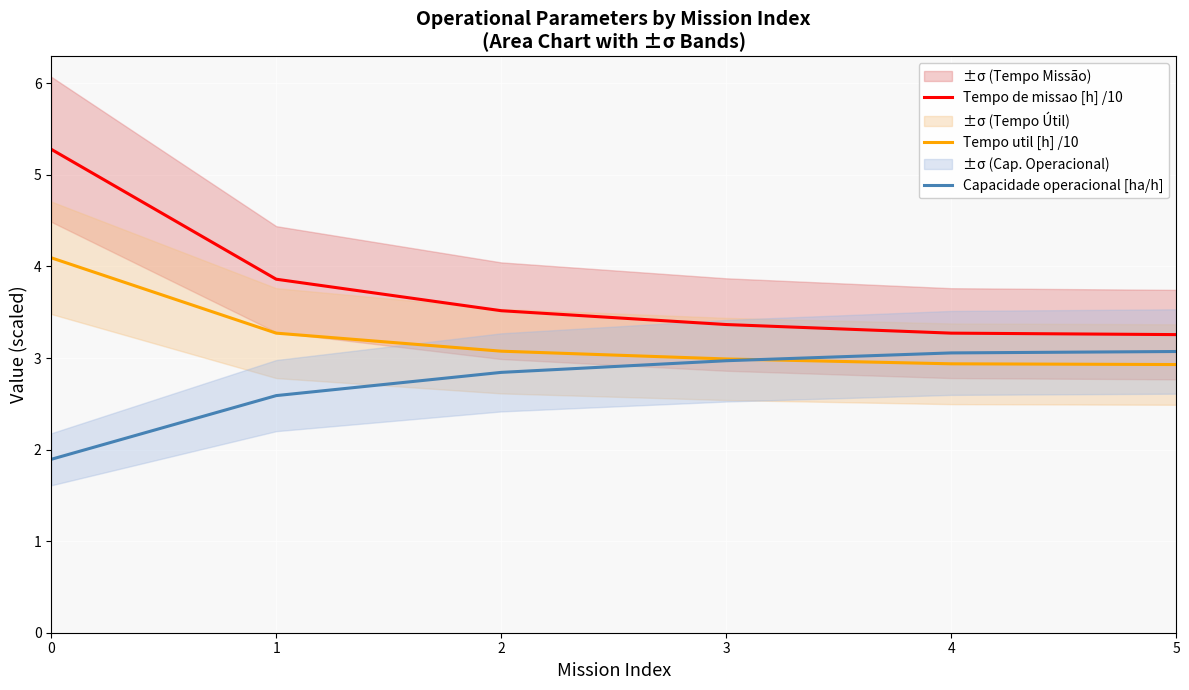

How many values in the Tempo util [h] /10 series exceed 3?

3